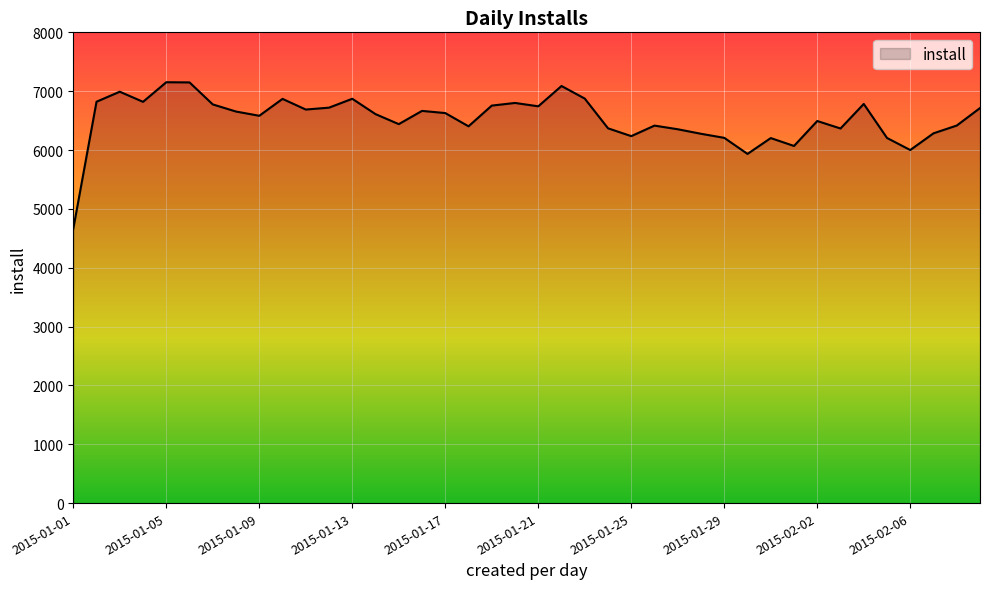

What is the difference between the maximum and minimum values?

2491